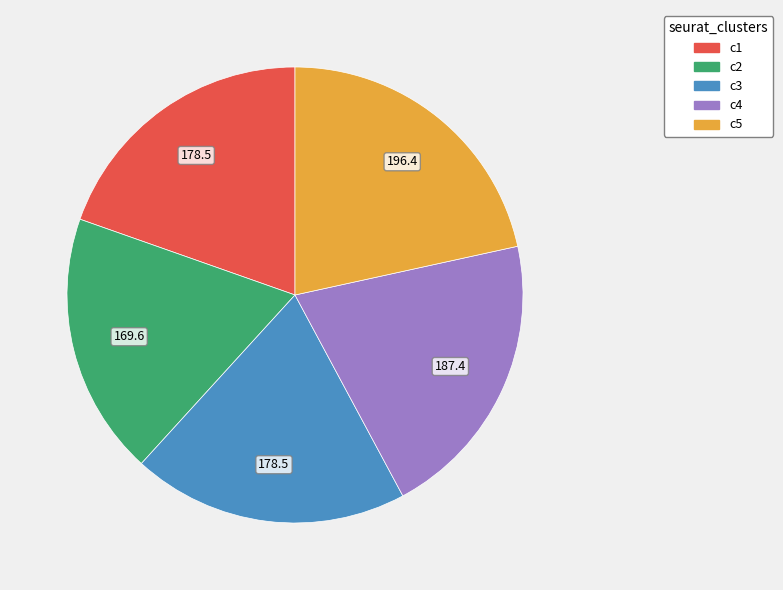

Does any single category account for the majority?

No